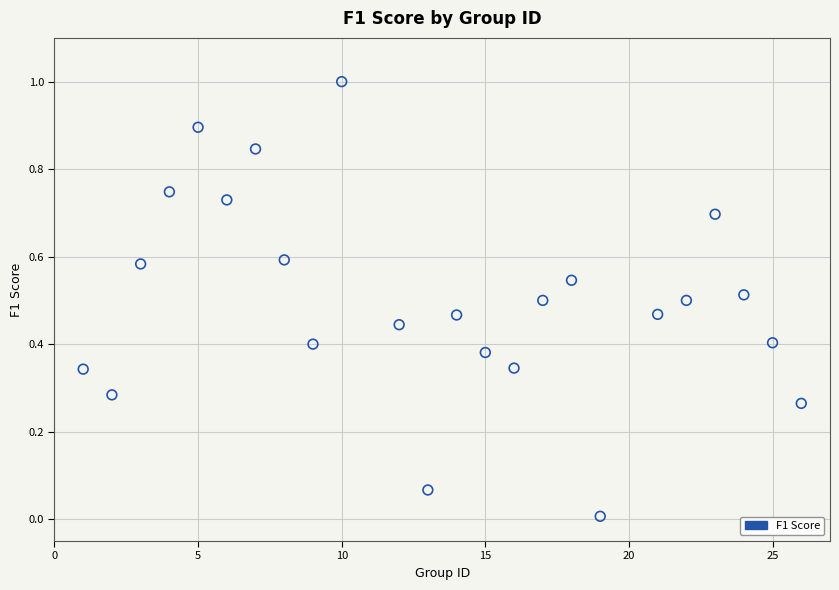

What is the range of X values (max minus min)?

25.0